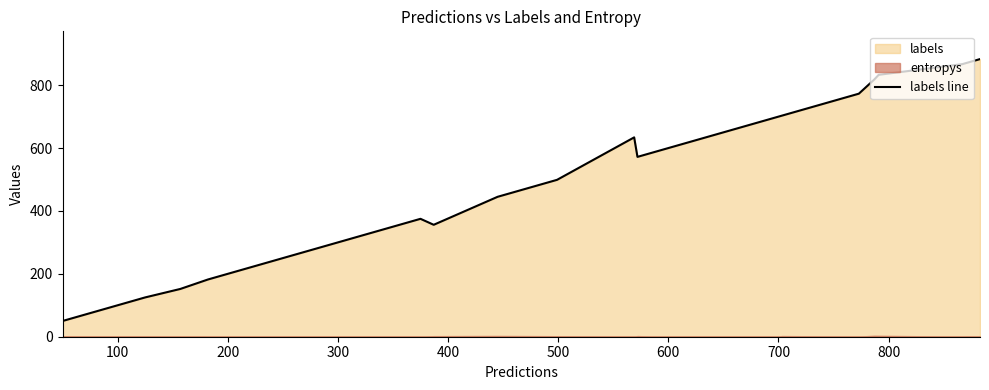

The value at 900 is 154. True or false?

False